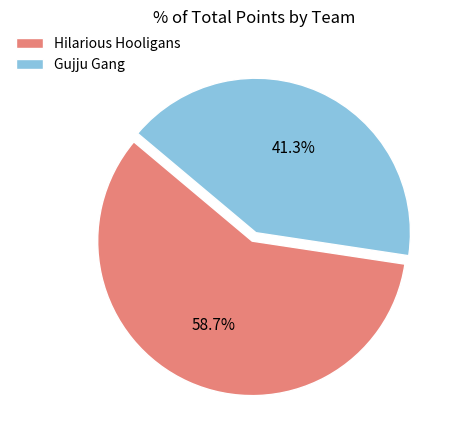

What percentage is NOT represented by Gujju Gang?

58.7%